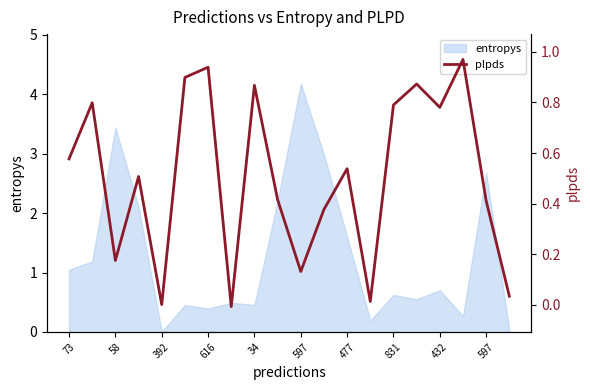

Reading left to right, what are all the values shown in this chart?

0.6	0.8	0.2	0.5	0.0	0.9	0.9	-0.0	0.9	0.4	0.1	0.4	0.5	0.0	0.8	0.9	0.8	1.0	0.4	0.0